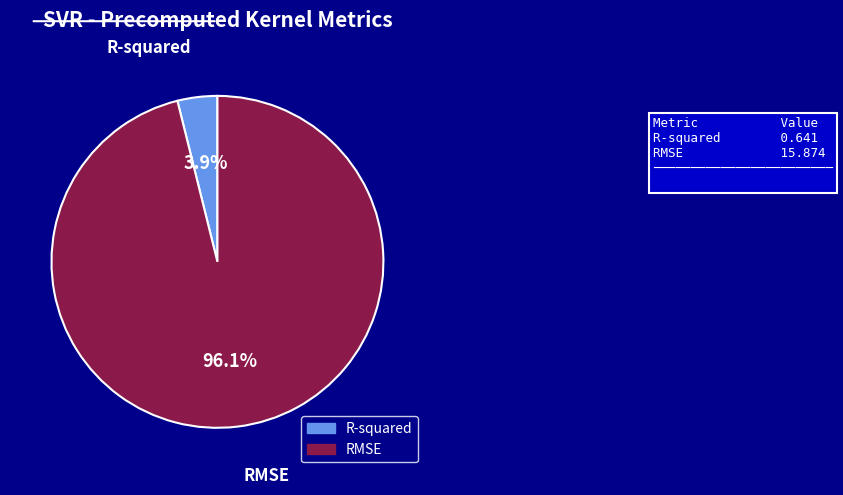

Is there any slice that represents more than half of the pie?

Yes